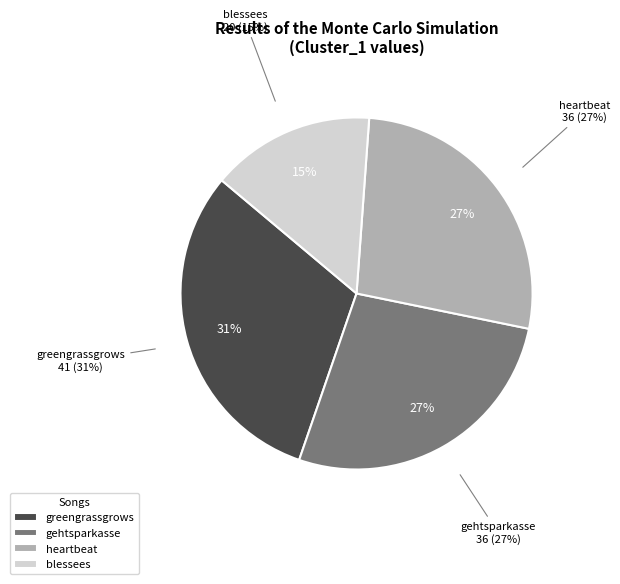

True or false: greengrassgrows accounts for 45% of the total.

False